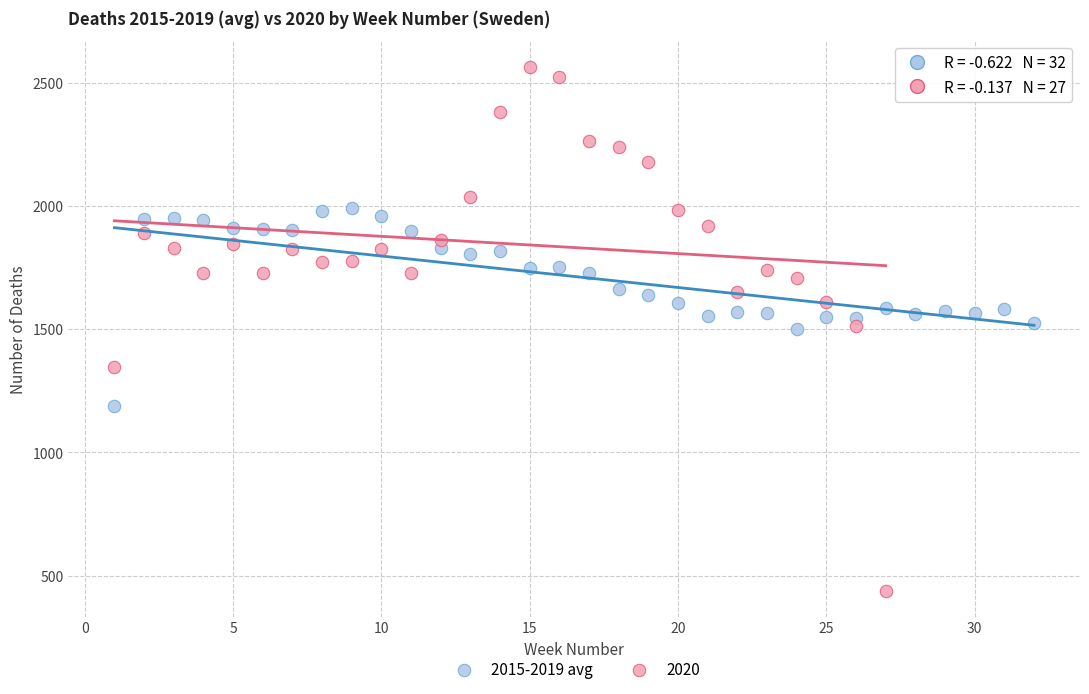

Which series contains the lowest Y value?

2020